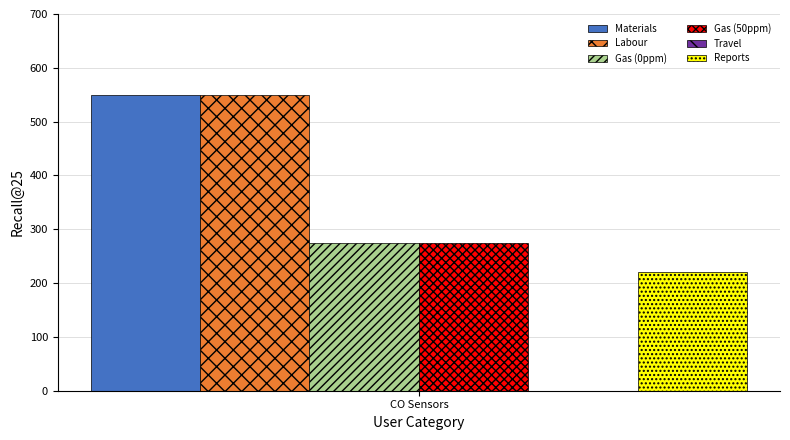

The Gas (0ppm) series shows 86 at CO Sensors. True or false?

False